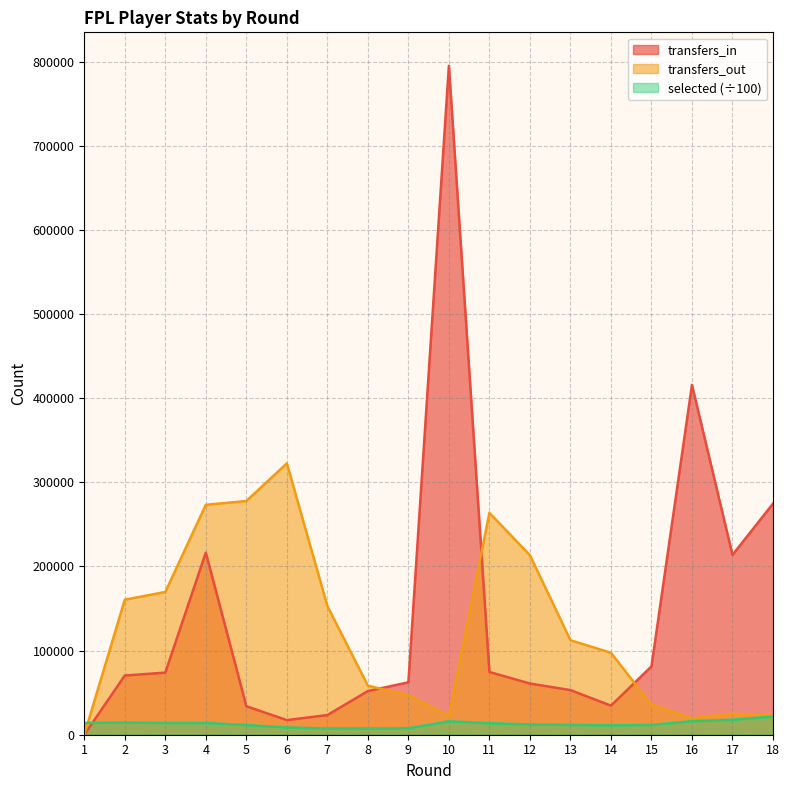

True or false: selected and transfers_out cross at least once.

True